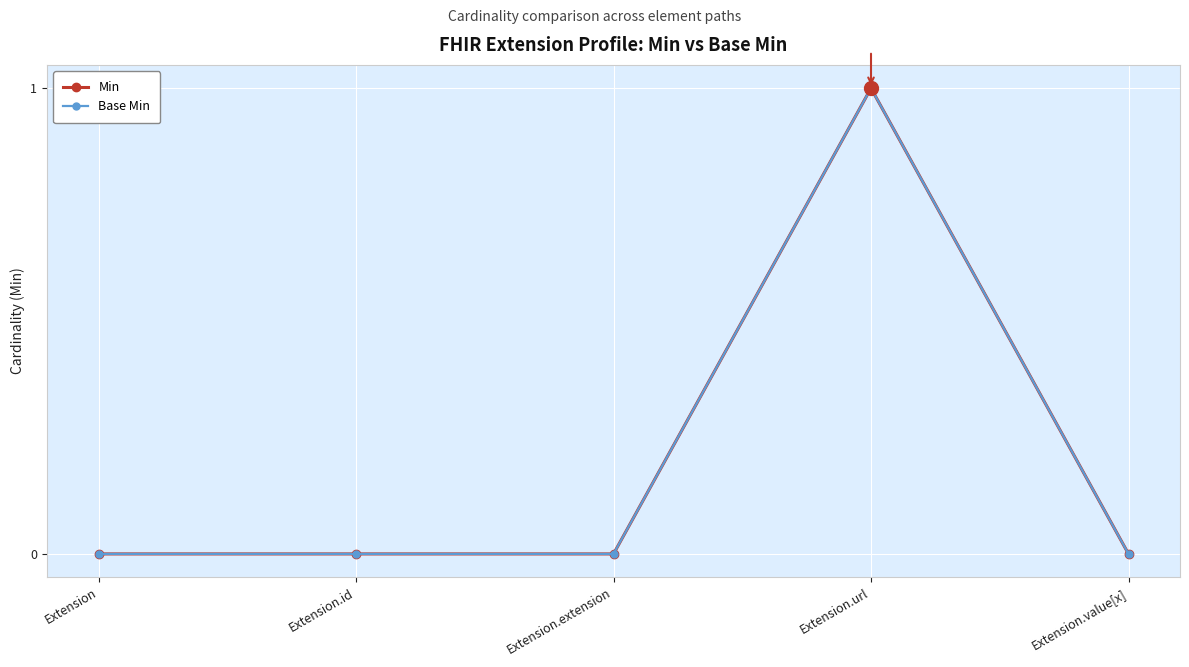

Is this an area chart (filled region under the line)?

No